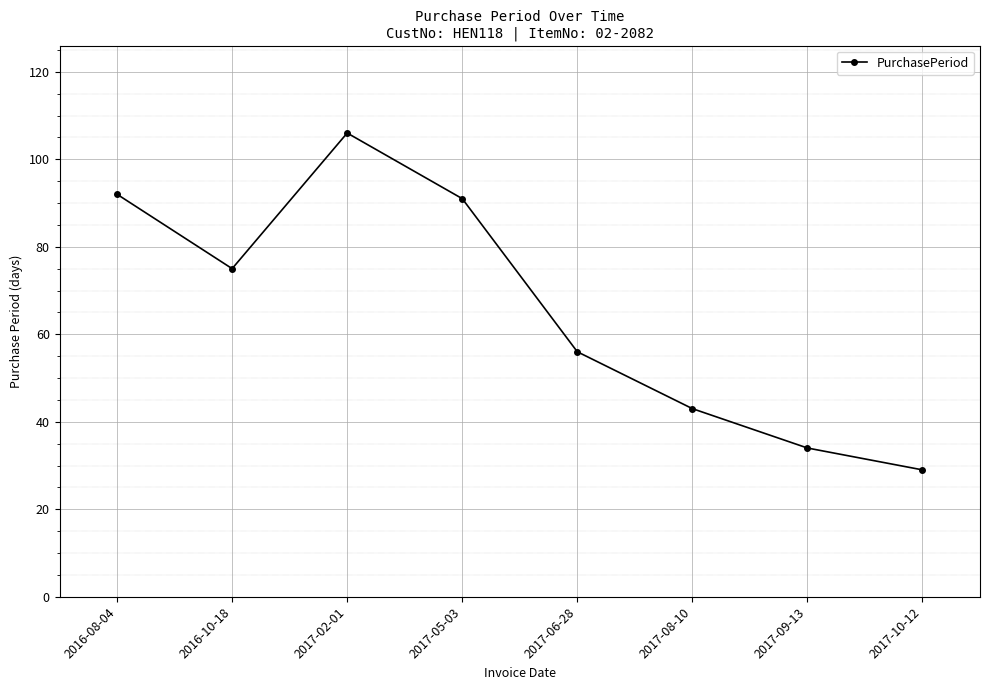

Which has a higher value, 2017-08-10 or 2016-10-18?

2016-10-18